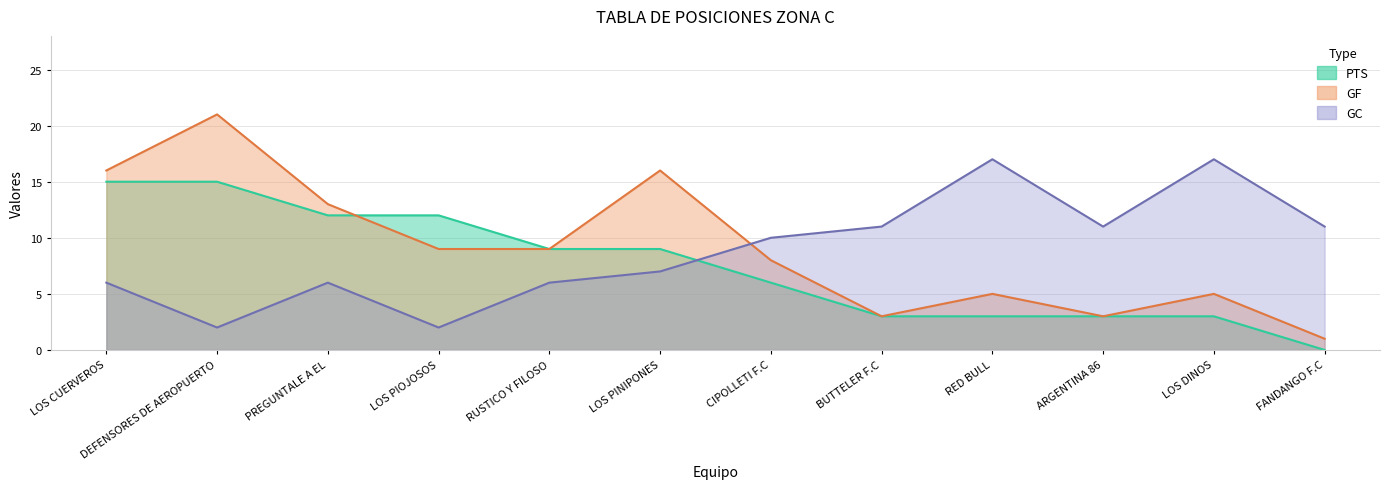

List the labels in order of PTS value, largest first.

LOS CUERVEROS, DEFENSORES DE AEROPUERTO, PREGUNTALE A EL, LOS PIOJOSOS, RUSTICO Y FILOSO, LOS PINIPONES, CIPOLLETI F.C, BUTTELER F.C, RED BULL, ARGENTINA 86, LOS DINOS, FANDANGO F.C